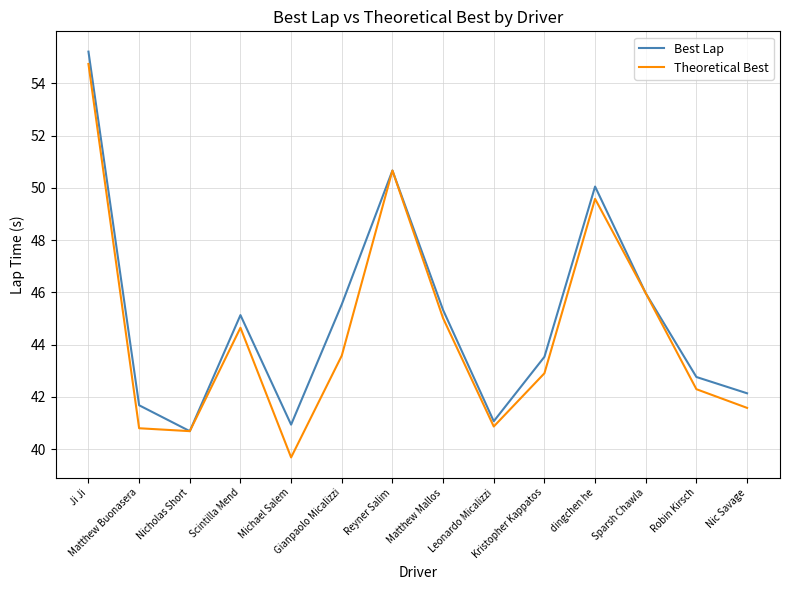

Does the chart have visible grid lines?

Yes